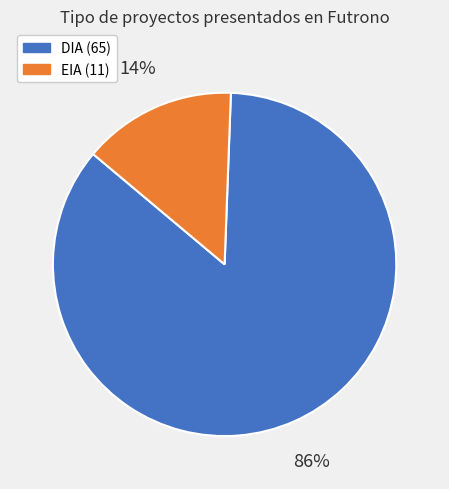

How many slices are in this pie chart?

2